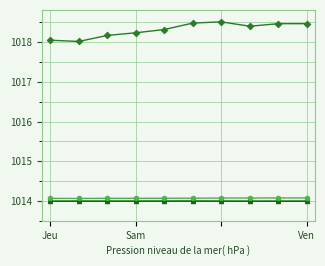

What is the maximum value shown in the chart?

1018.5